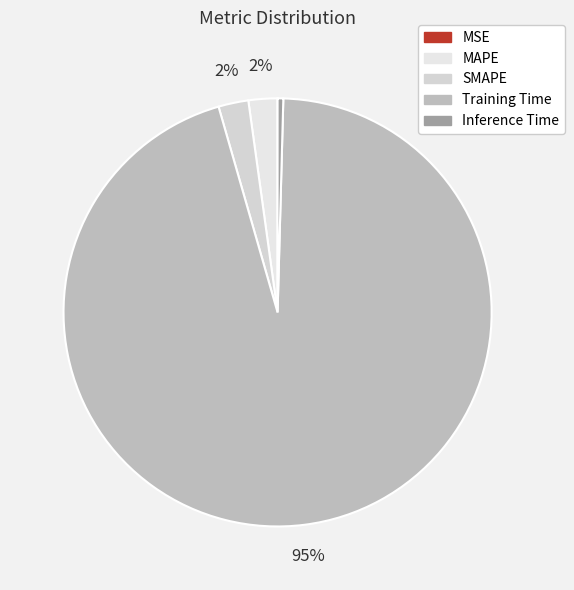

To the nearest percent, what percentage of the pie is SMAPE?

2%